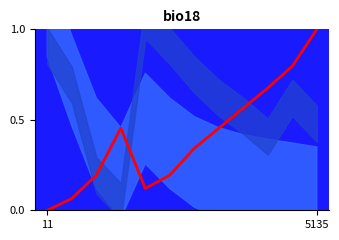

How many points are lower than both their immediate neighbors (excluding endpoints)?

1